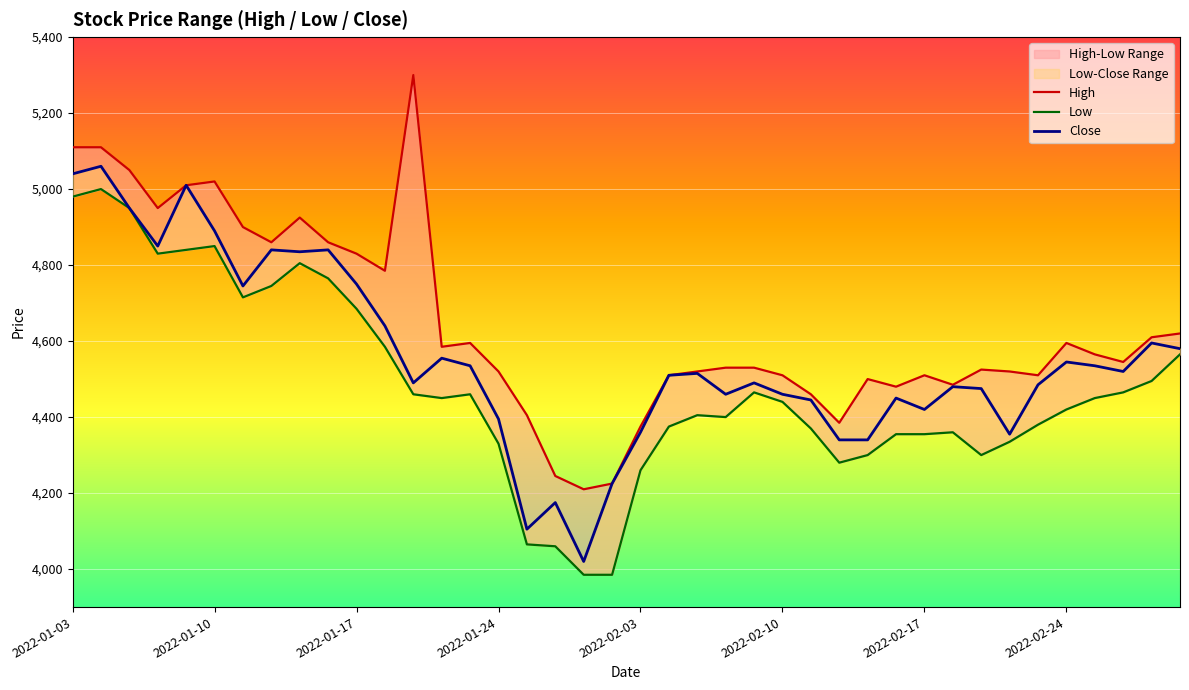

The value of High at 29 is 7469. True or false?

False